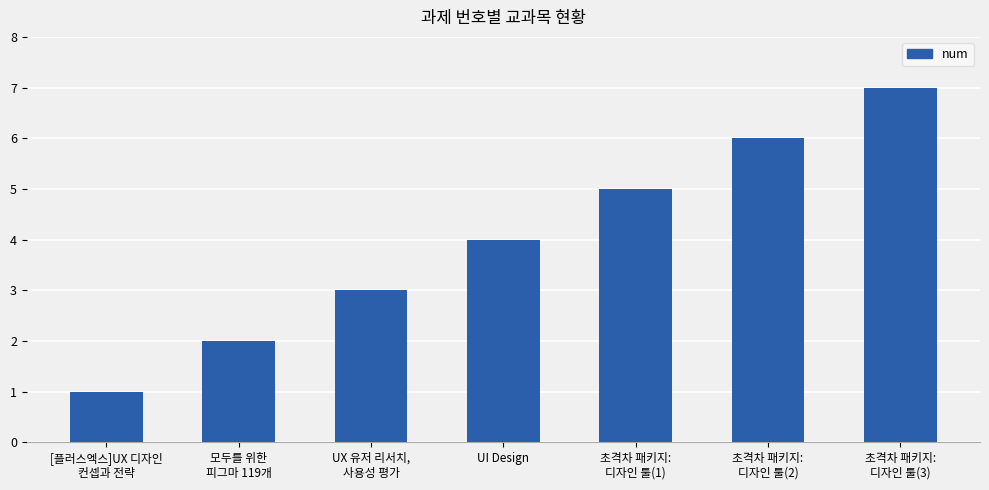

Reading right to left, extract all data points from this chart.

7	6	5	4	3	2	1